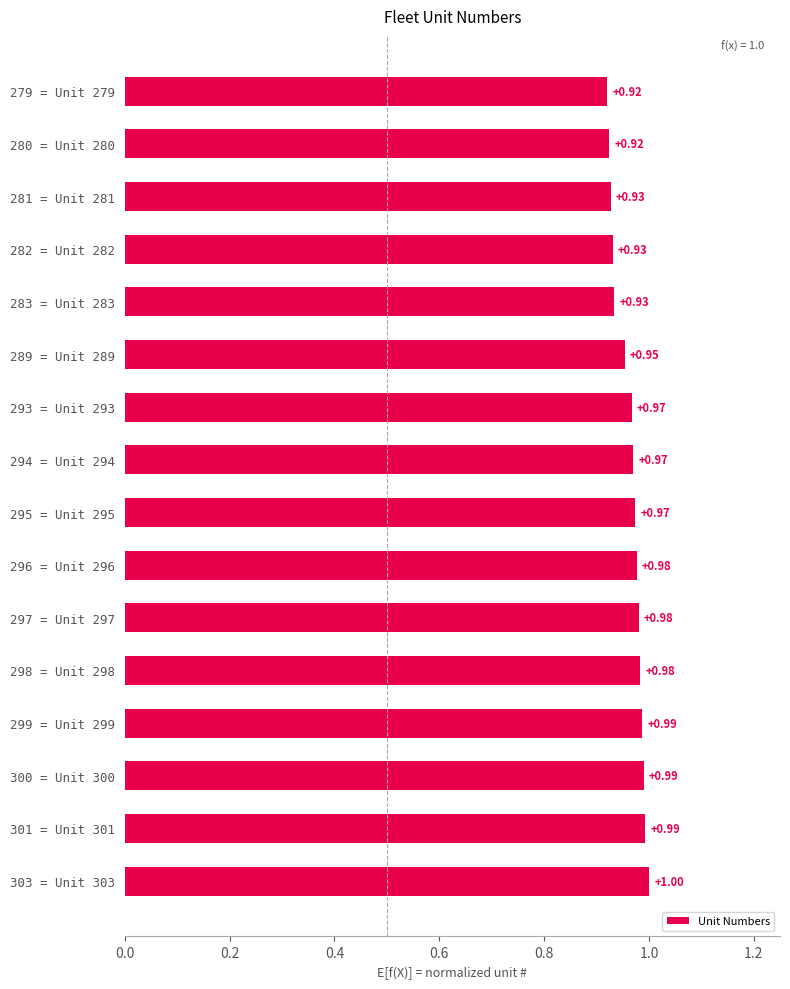

At which category does the chart reach its peak across all series?

303 = Unit 303